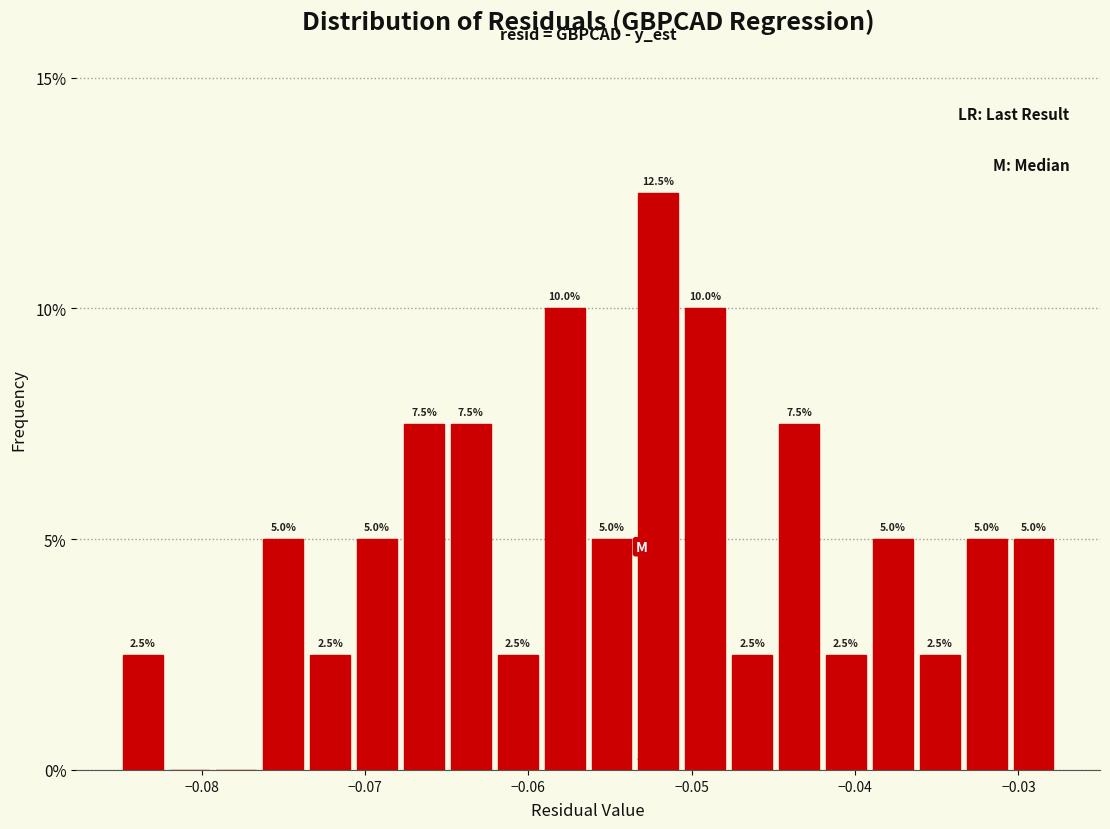

Read against the x-axis, roughly where is the centre of the tallest bar?

-0.052